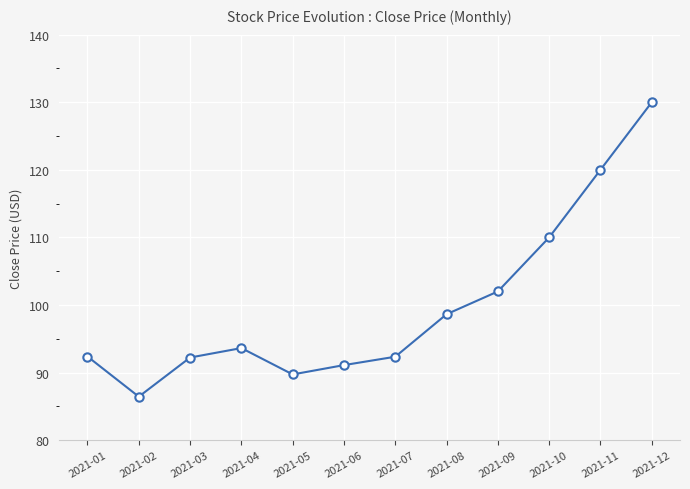

What is the change in value from 2021-10 to 2021-11?

+10.0